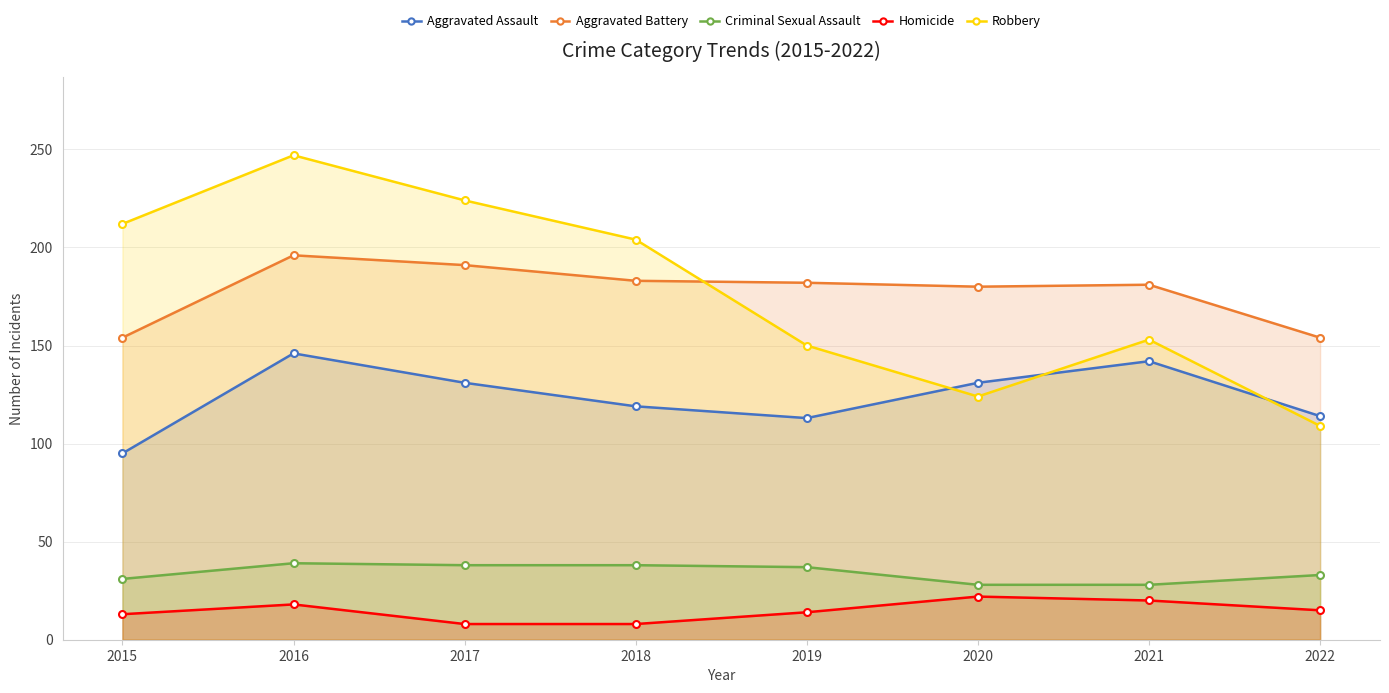

What value does the Aggravated Battery series have at 2017?

191